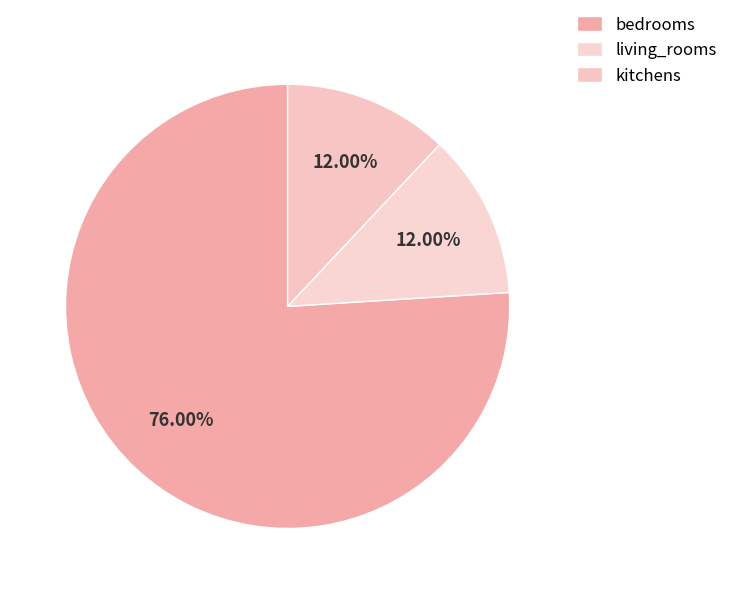

To the nearest percent, what portion does kitchens represent?

12%